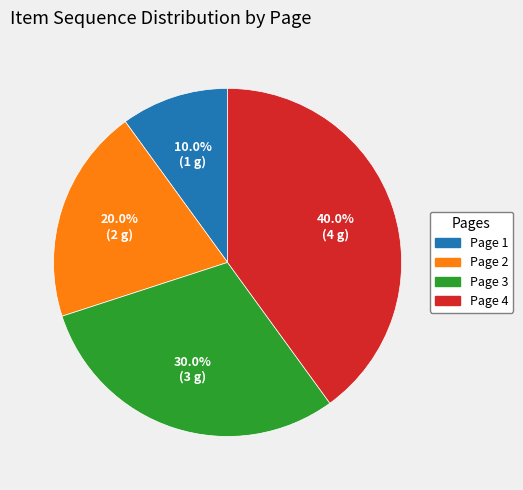

The Page 2 slice represents 20% of the pie. True or false?

True